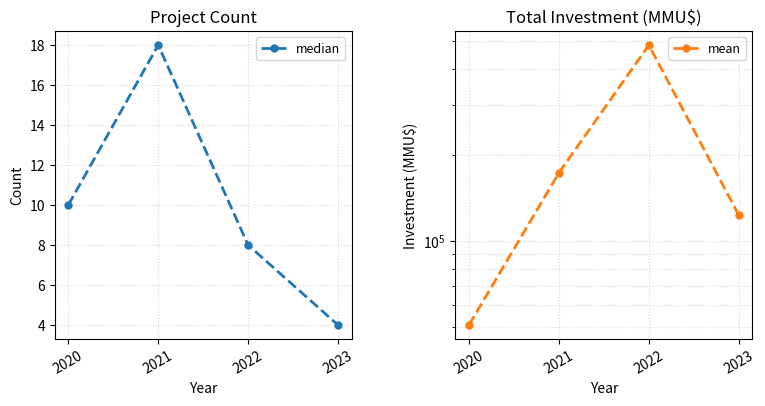

What is the difference between the mean values at 2022 and 2021?

311630